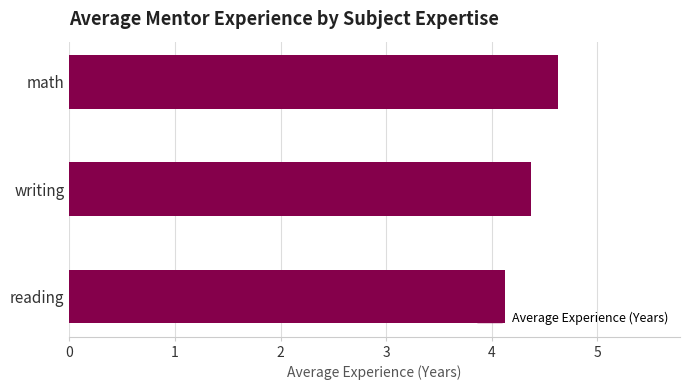

What is the change in value from math to reading?

-0.5